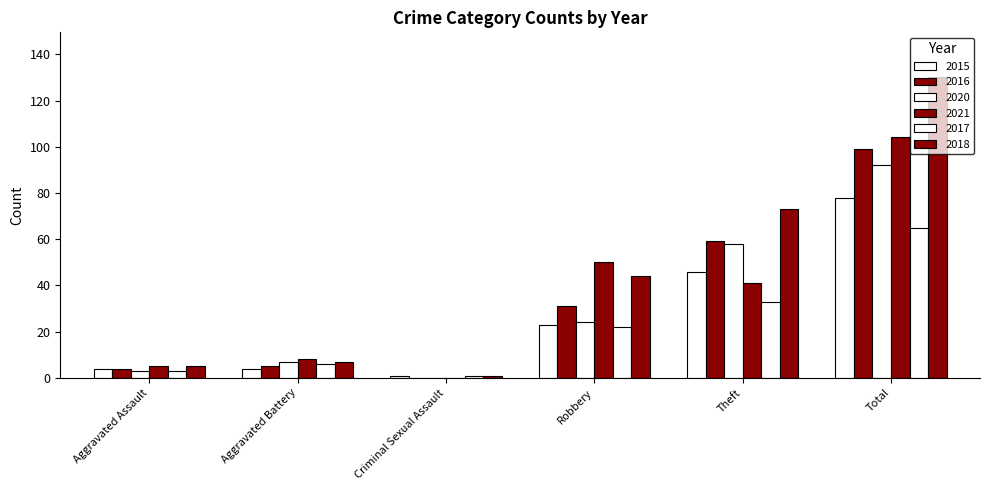

How many distinct data groups are displayed?

6